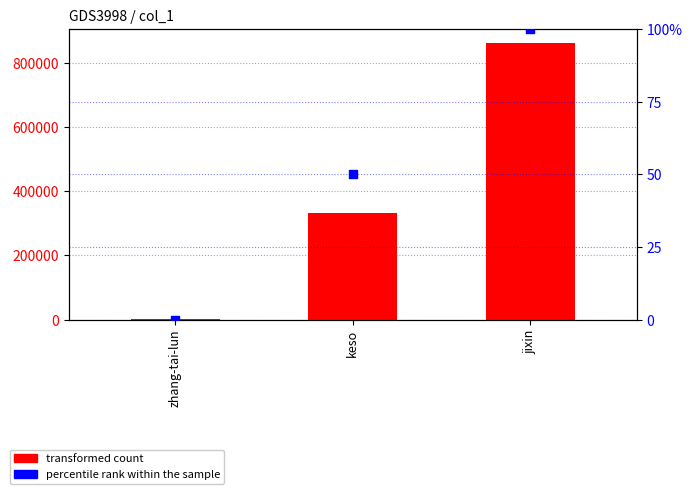

Which series reaches the minimum Y coordinate?

percentile rank within the sample